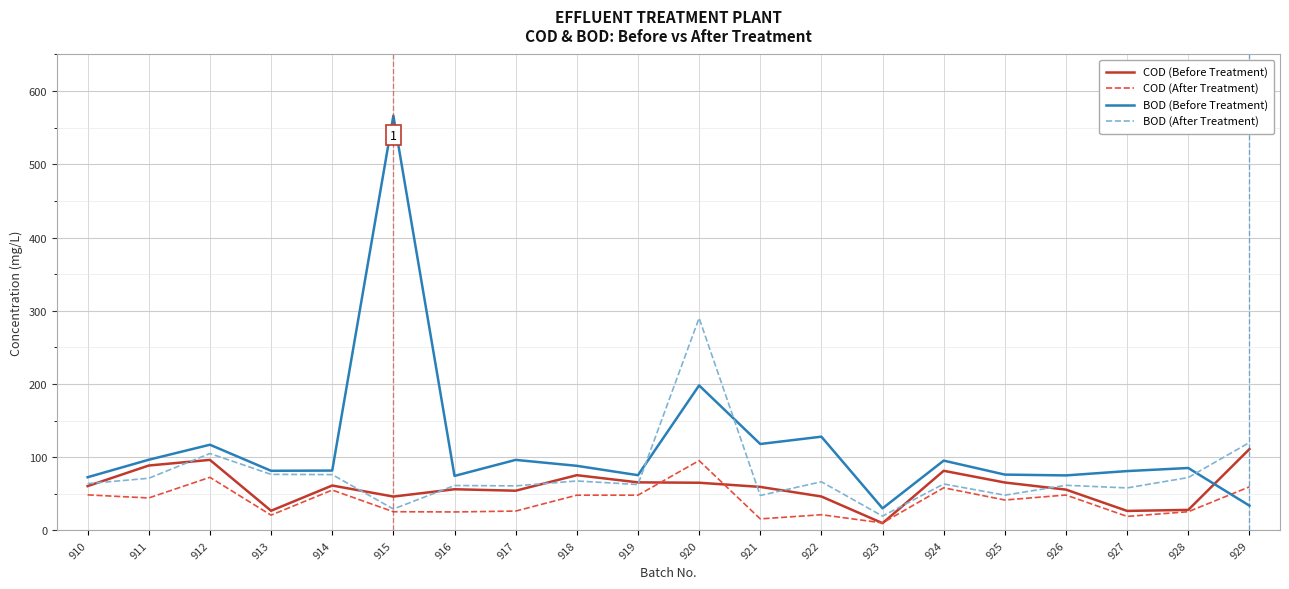

The value of COD (Before Treatment) at 926 is 89.5. True or false?

False